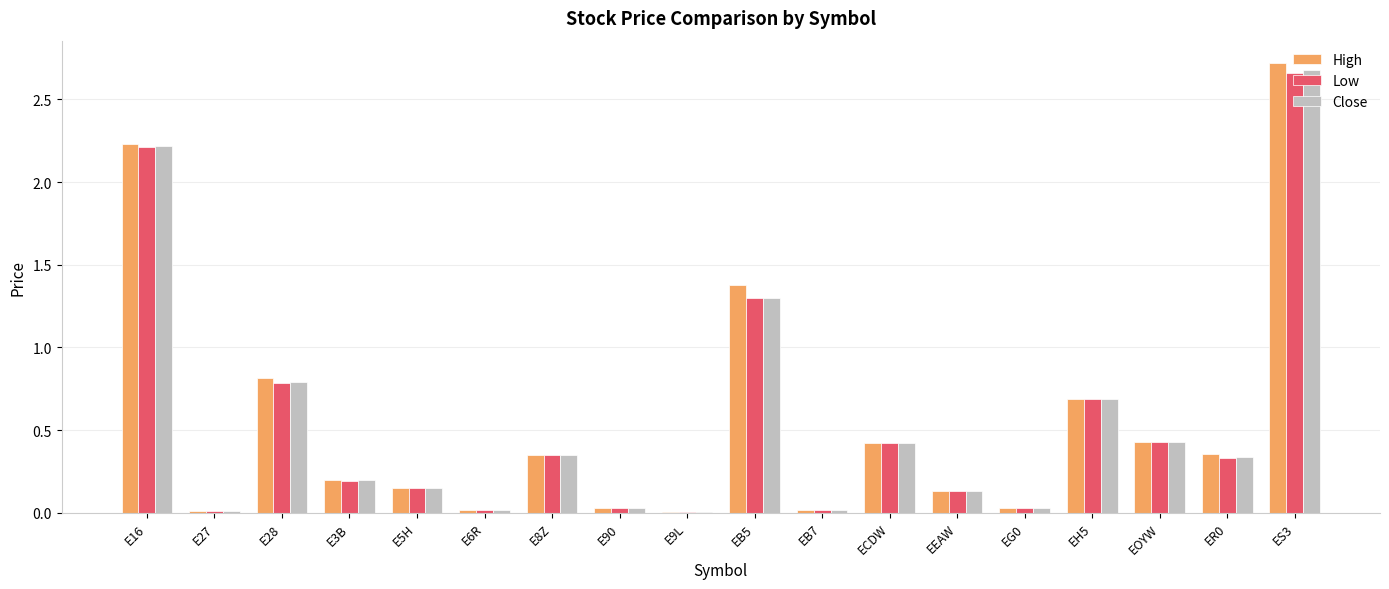

How many groups of bars are there?

18